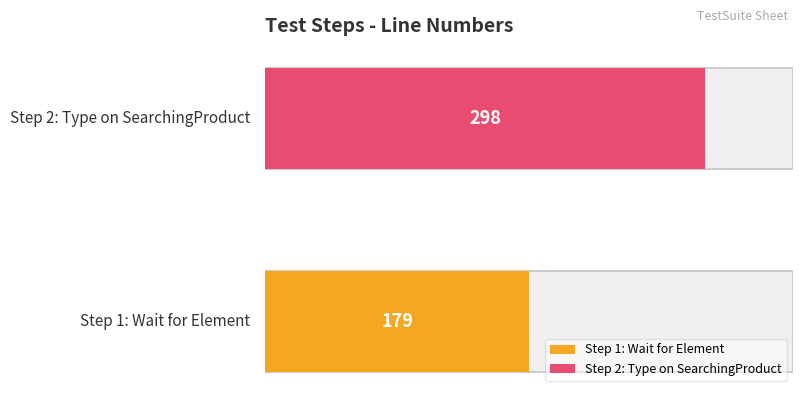

At which category does the chart reach its minimum across all series?

Step 1: Wait for Element